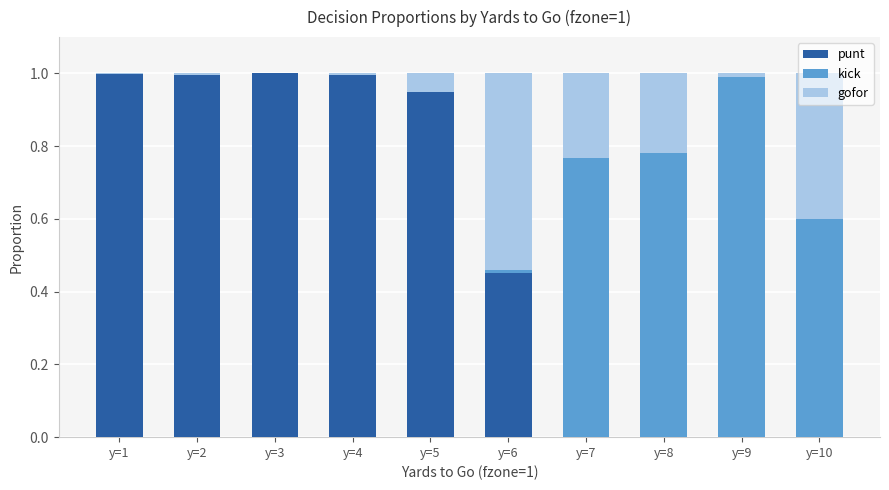

The punt series shows 0.7 at y=10. True or false?

False